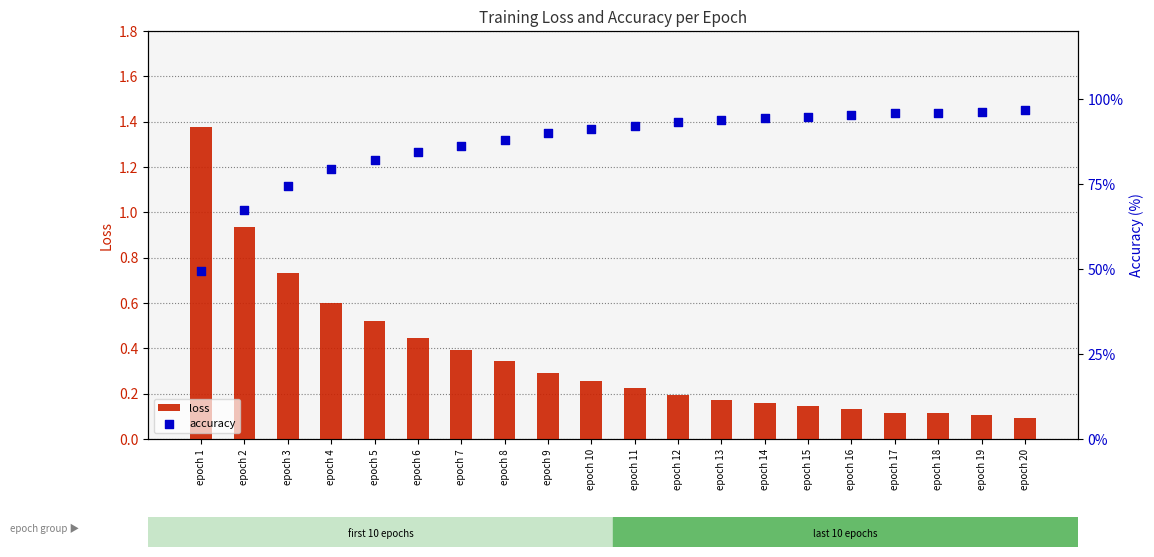

Which series has the largest total across all categories?

accuracy